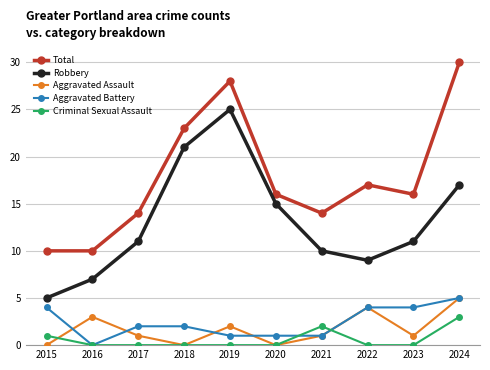

The Robbery series shows 9 at 2022. True or false?

True